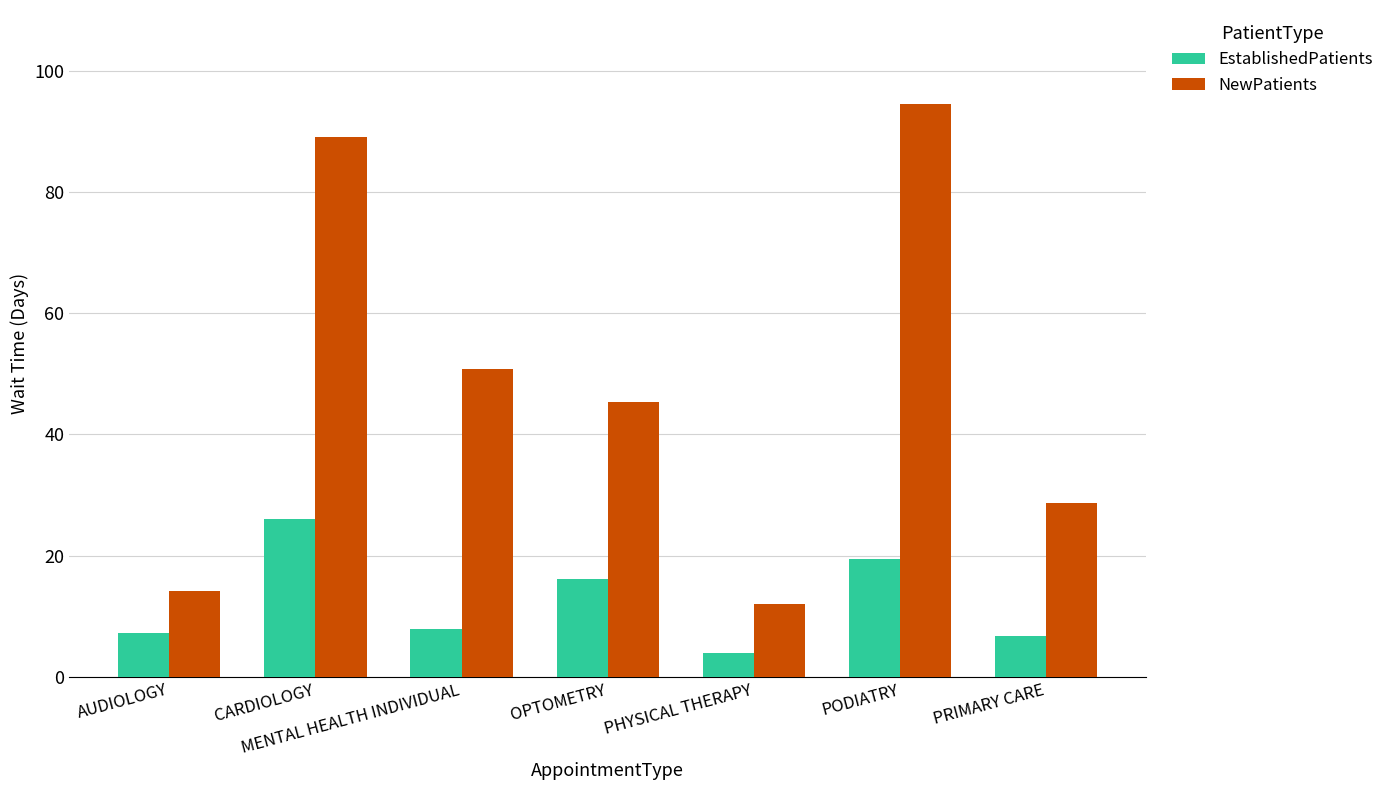

How many groups of bars are there?

7